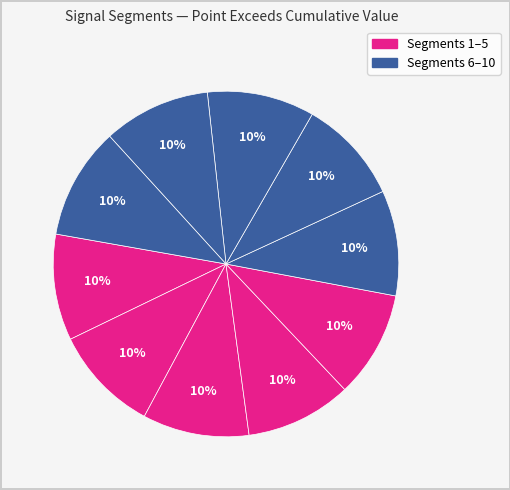

How many slices are in this pie chart?

10